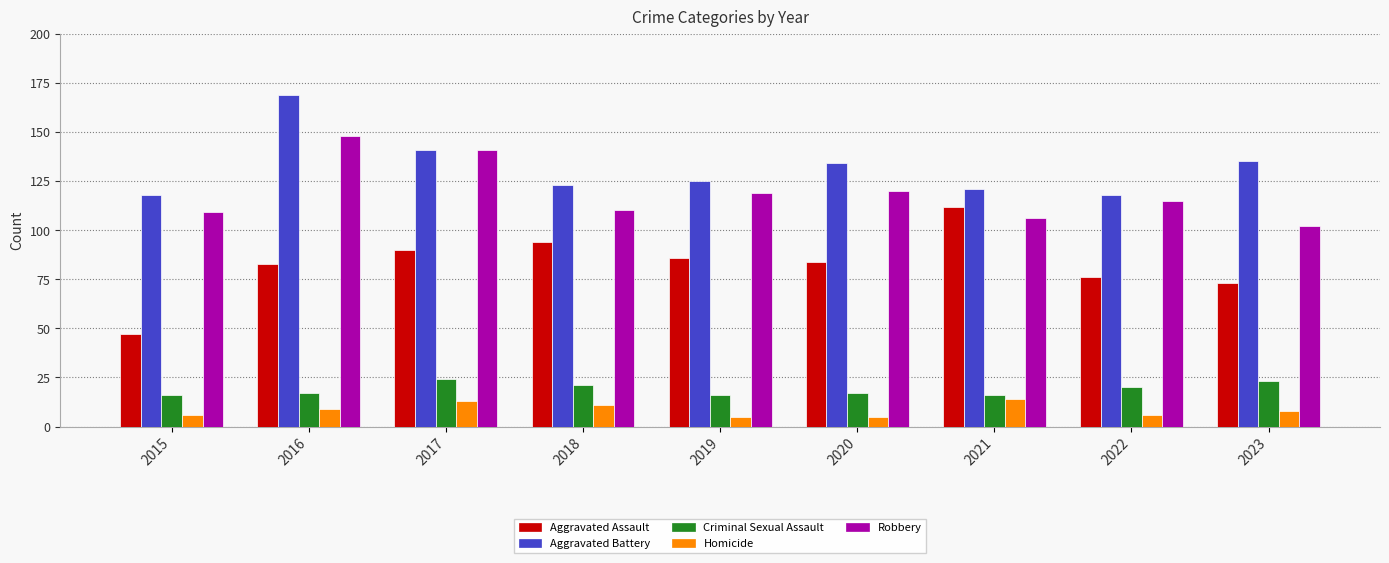

Between 2017 and 2022, which series saw the biggest shift?

Robbery